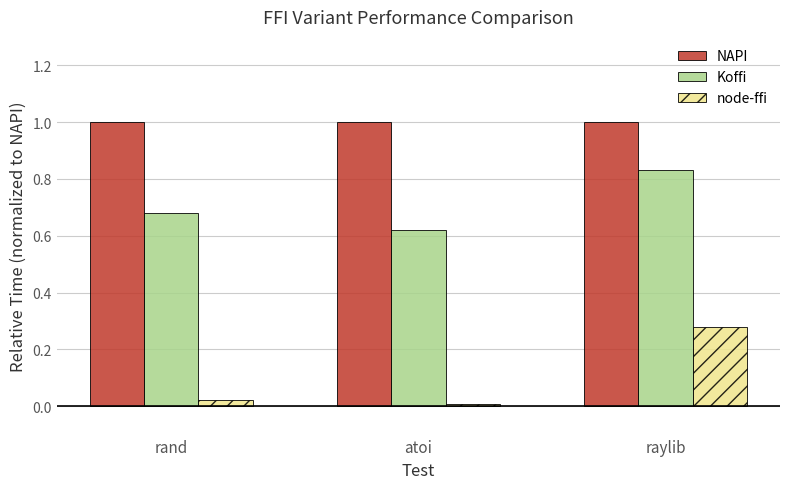

Is it true that Koffi equals 0.4 at rand?

False